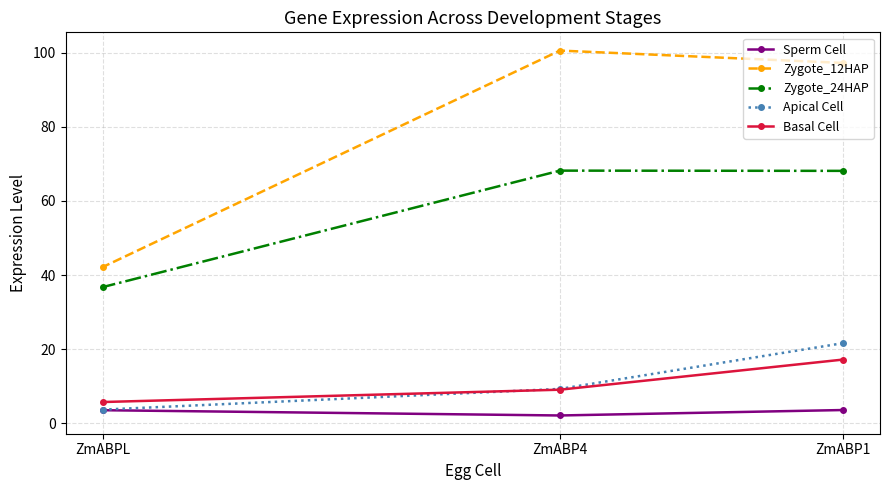

How many data points in Zygote_12HAP are above 97?

2